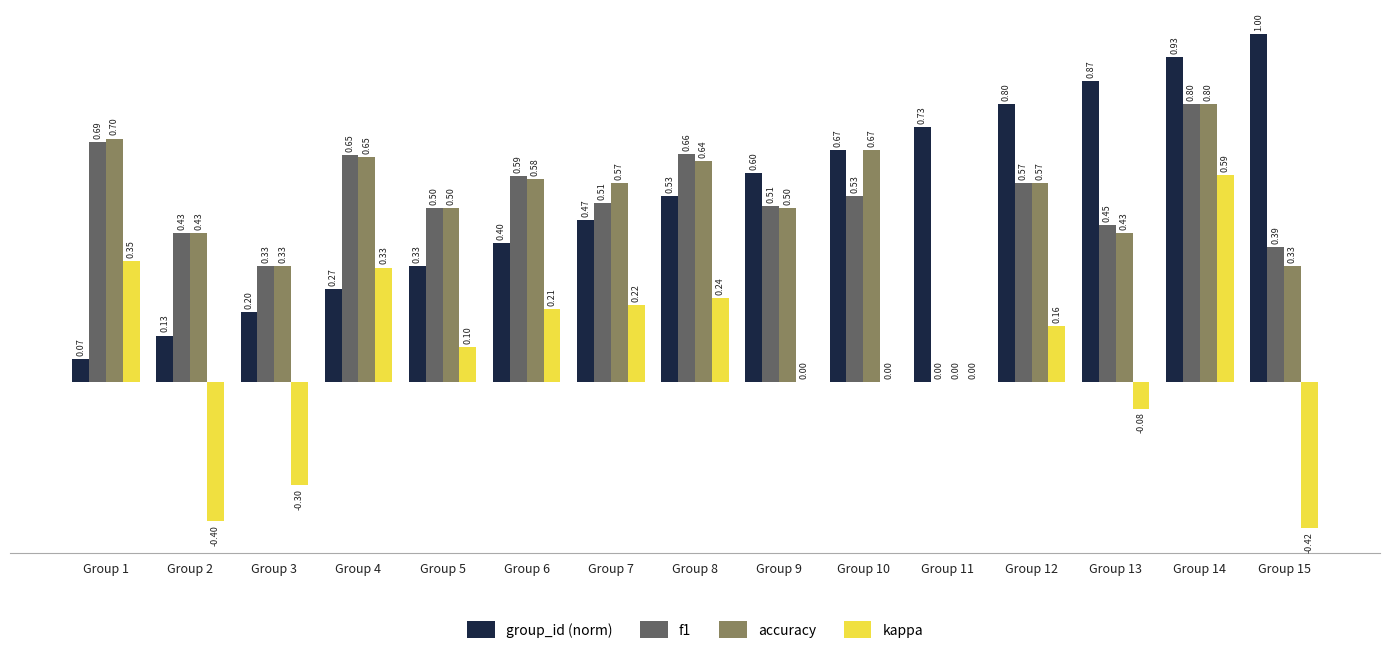

What are all the series names shown in the legend?

group_id (norm), f1, accuracy, kappa